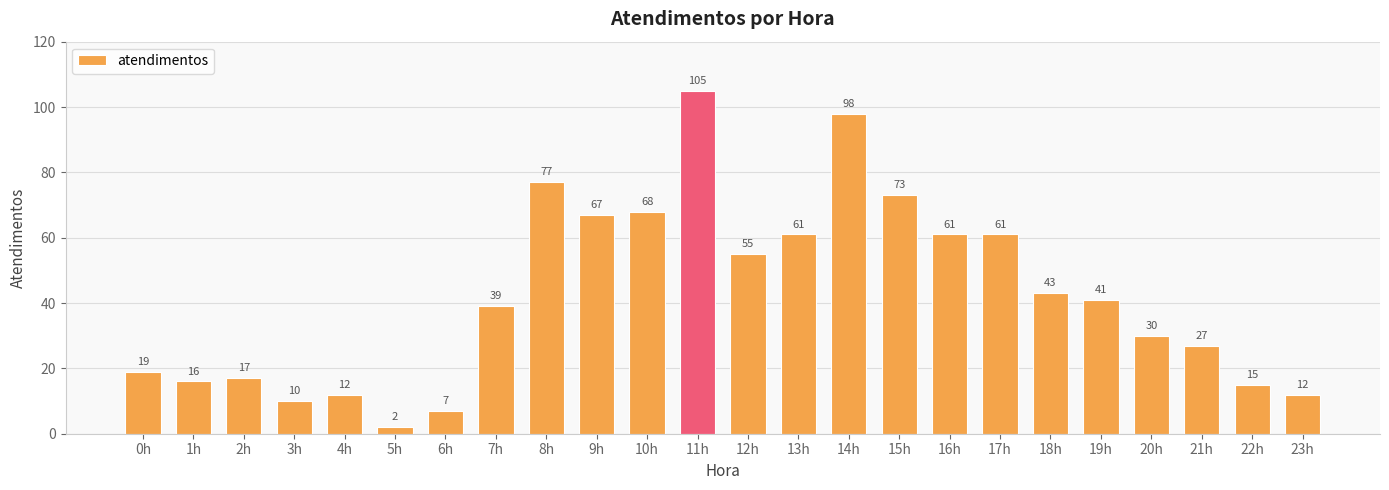

What is the approximate value at 14h, to the nearest 5?

100